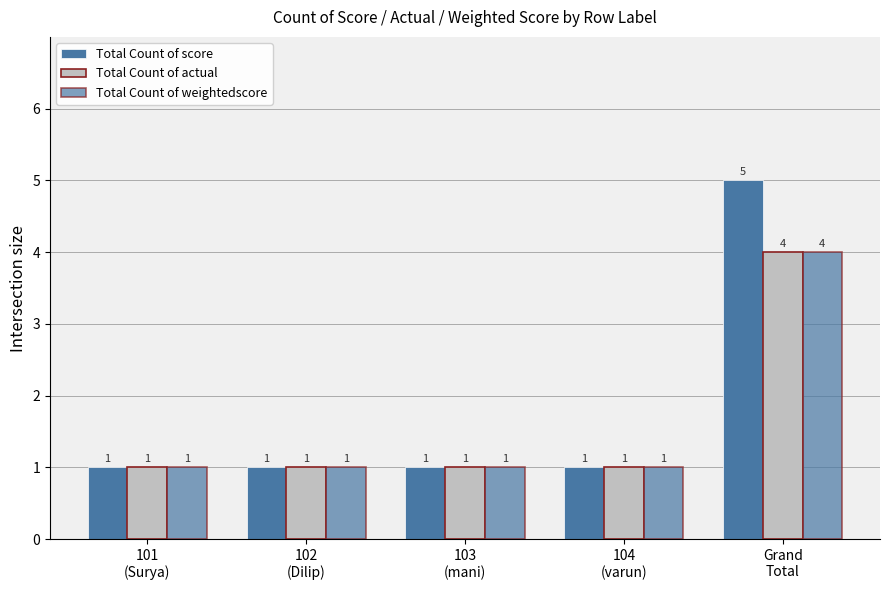

True or false: Total Count of score has a value of 5 at Grand
Total.

True